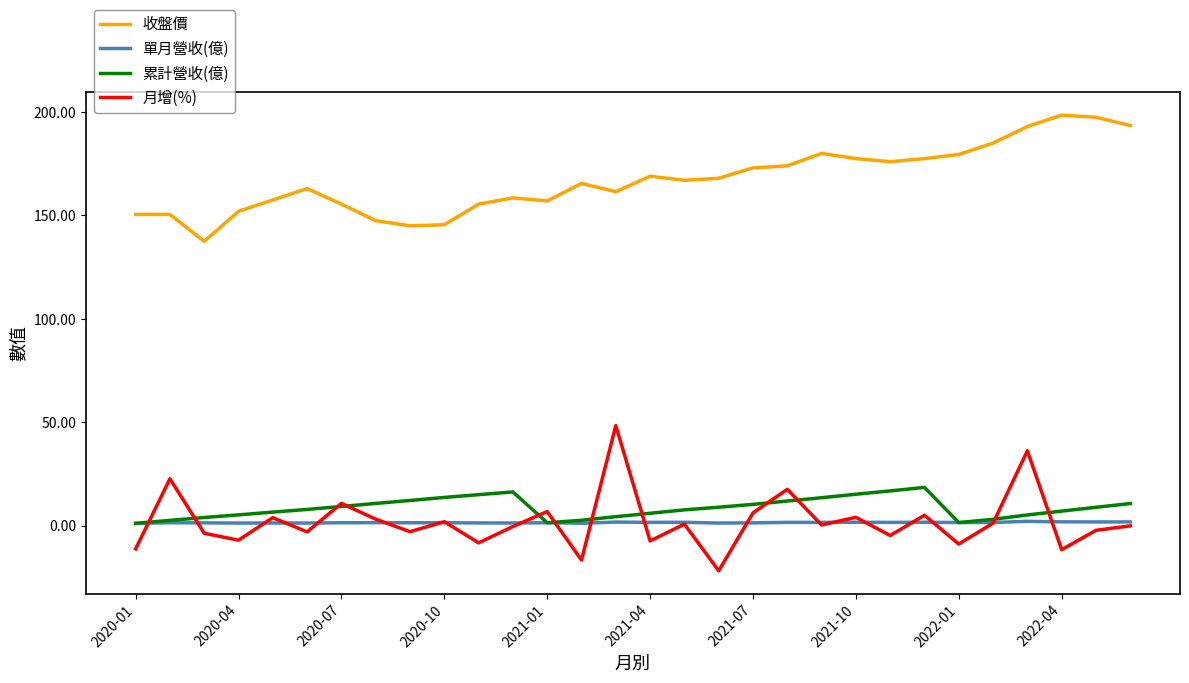

What is the minimum value for 收盤價?

137.5